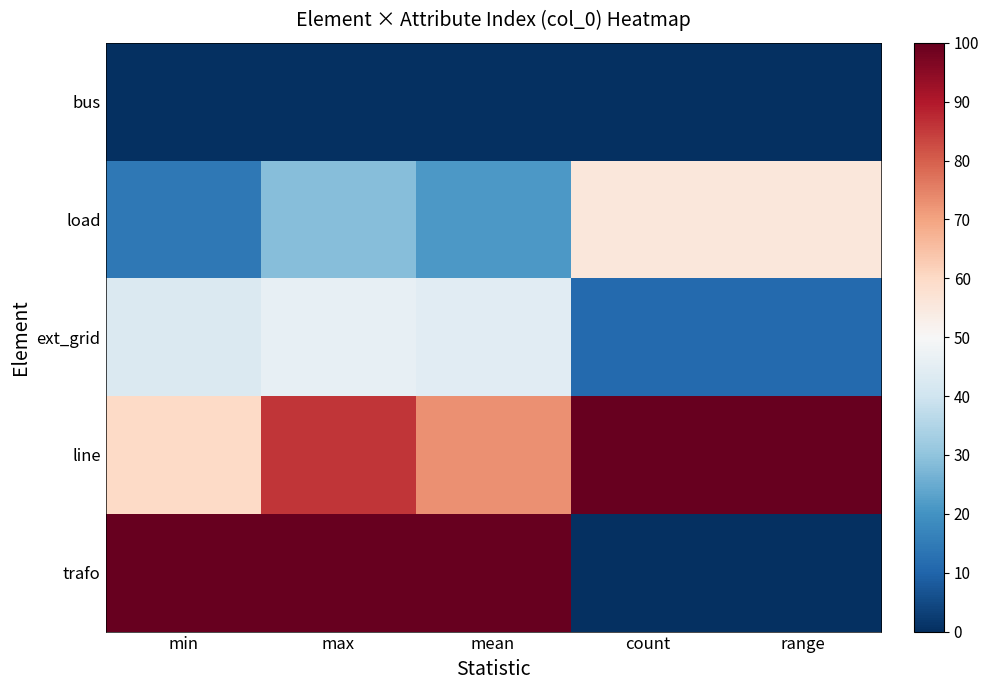

Reading right to left, list all the values displayed in this chart.

bus: range=0.0	count=0.0	mean=0.0	max=0.0	min=0.0
load: range=55.6	count=55.6	mean=21.4	max=28.6	min=14.3
ext_grid: range=11.1	count=11.1	mean=44.3	max=45.7	min=42.9
line: range=100.0	count=100.0	mean=72.9	max=85.7	min=60.0
trafo: range=0.0	count=0.0	mean=100.0	max=100.0	min=100.0